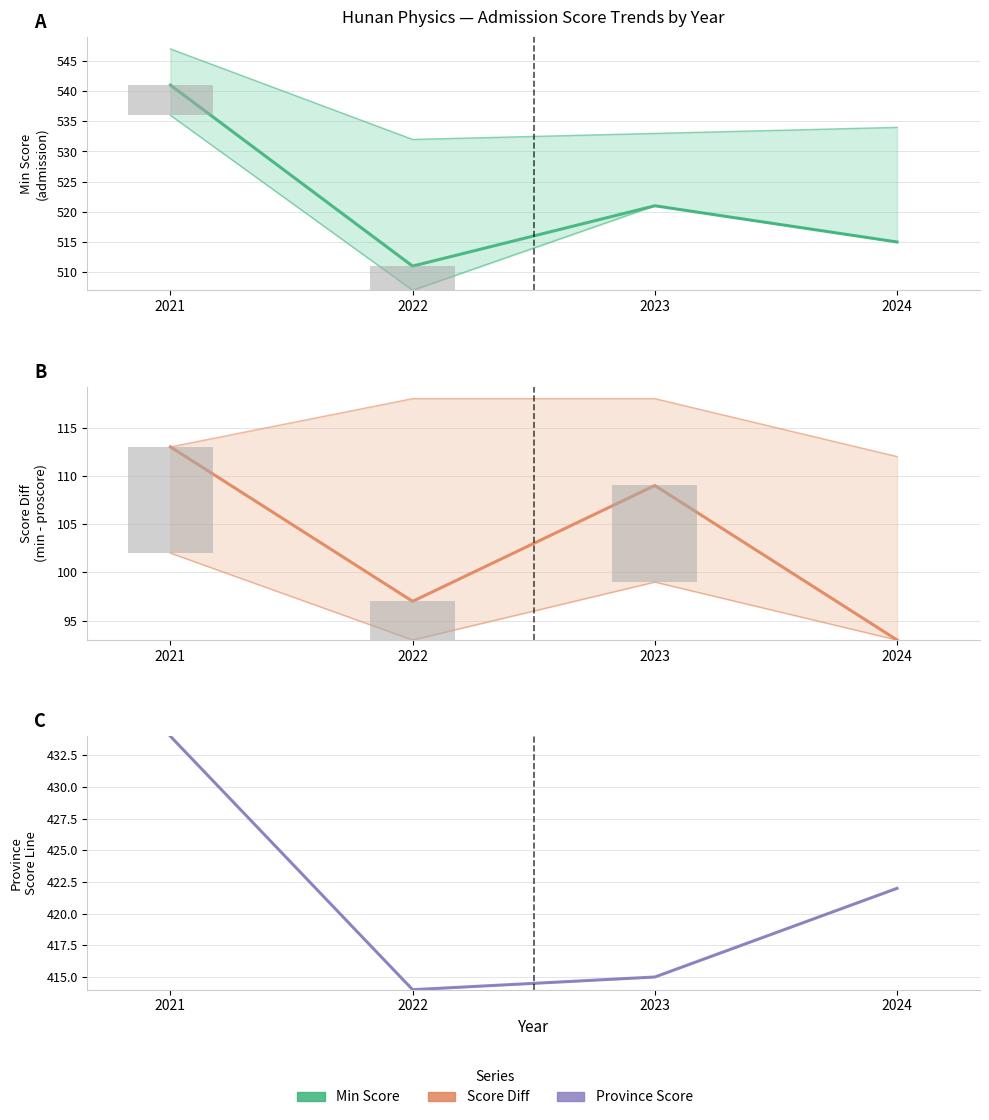

Reading right to left, transcribe all the data shown in this chart.

min: 2024=515	2023=521	2022=511	2021=541
diff: 2024=93	2023=109	2022=97	2021=113
proscore: 2024=422	2023=415	2022=414	2021=434